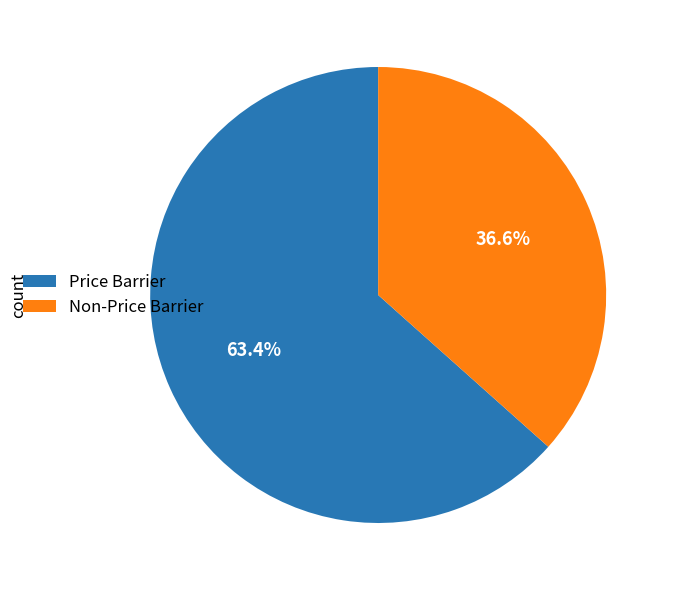

Which category has the biggest portion of the pie?

Price Barrier